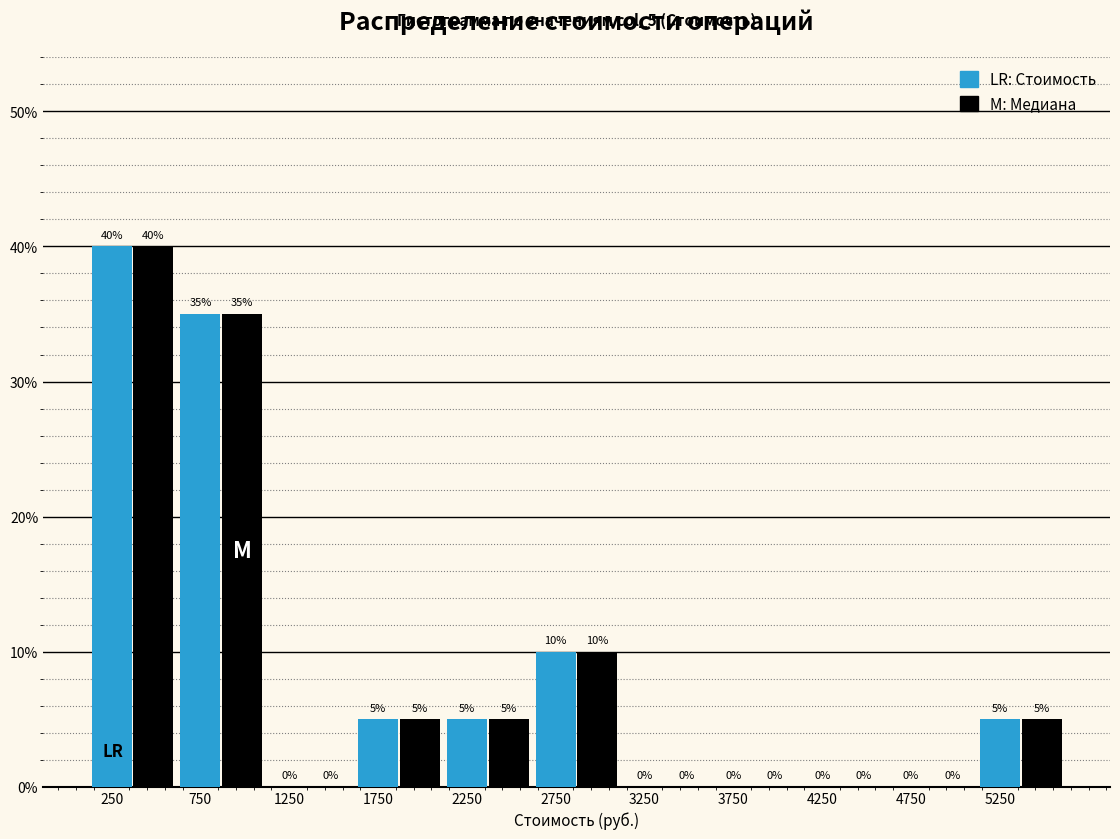

At which category is the sum across all series the highest?

250